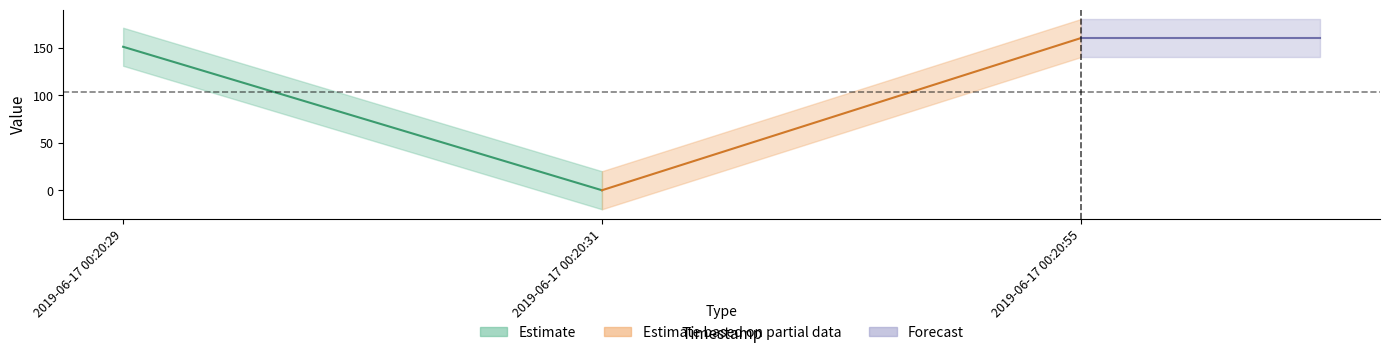

Count the number of categories in the chart.

3